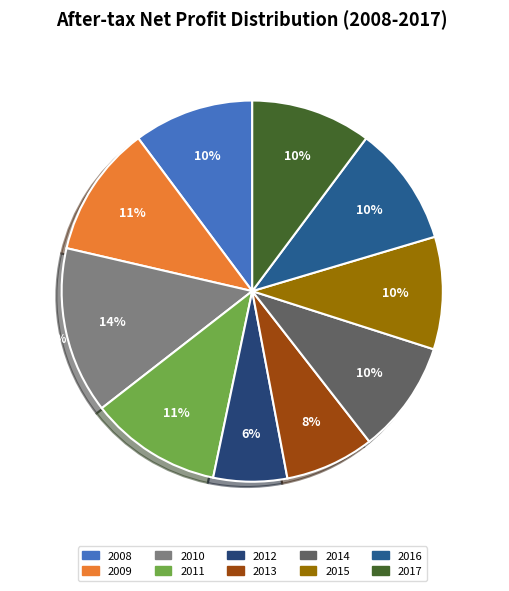

Combined, do 2008 and 2017 account for over 50%?

No